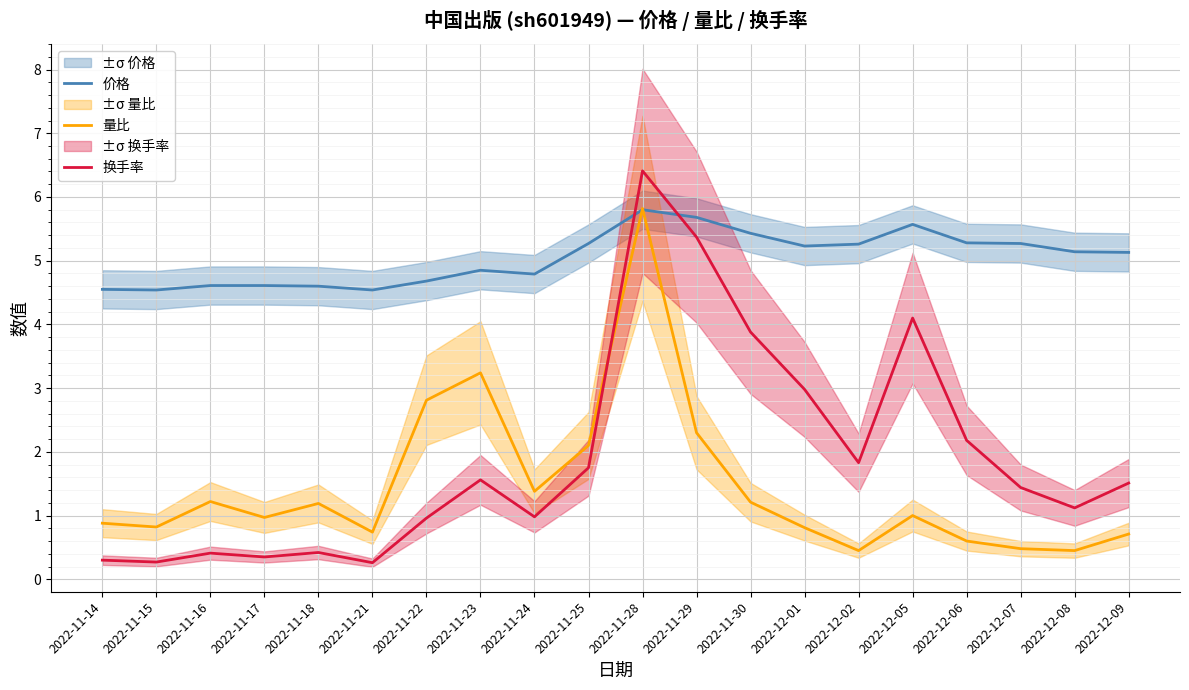

What is the label of the 19th point from the right?

2022-11-15